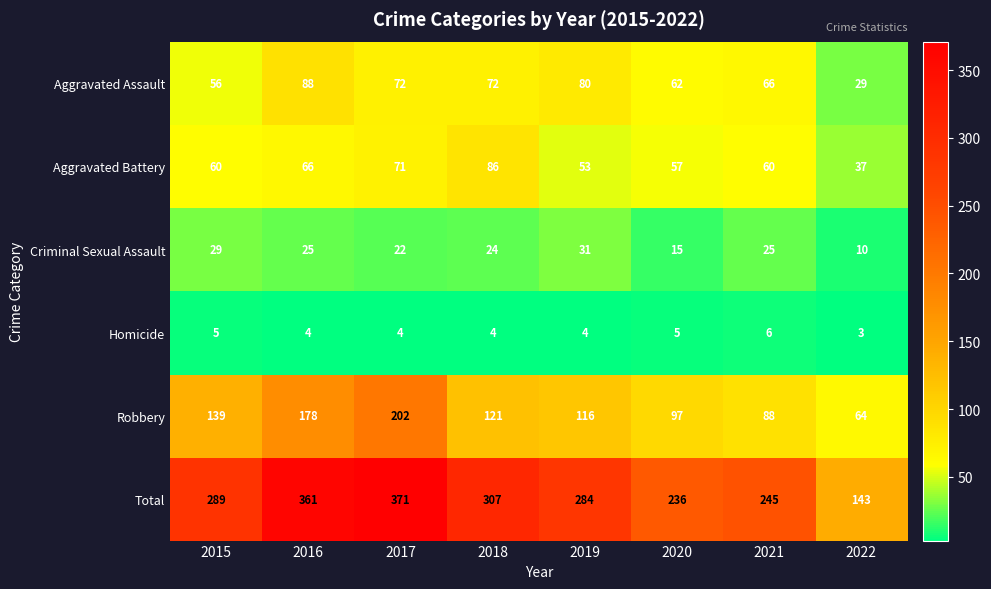

Between 2015 and 2019, which series saw the biggest shift?

Aggravated Assault